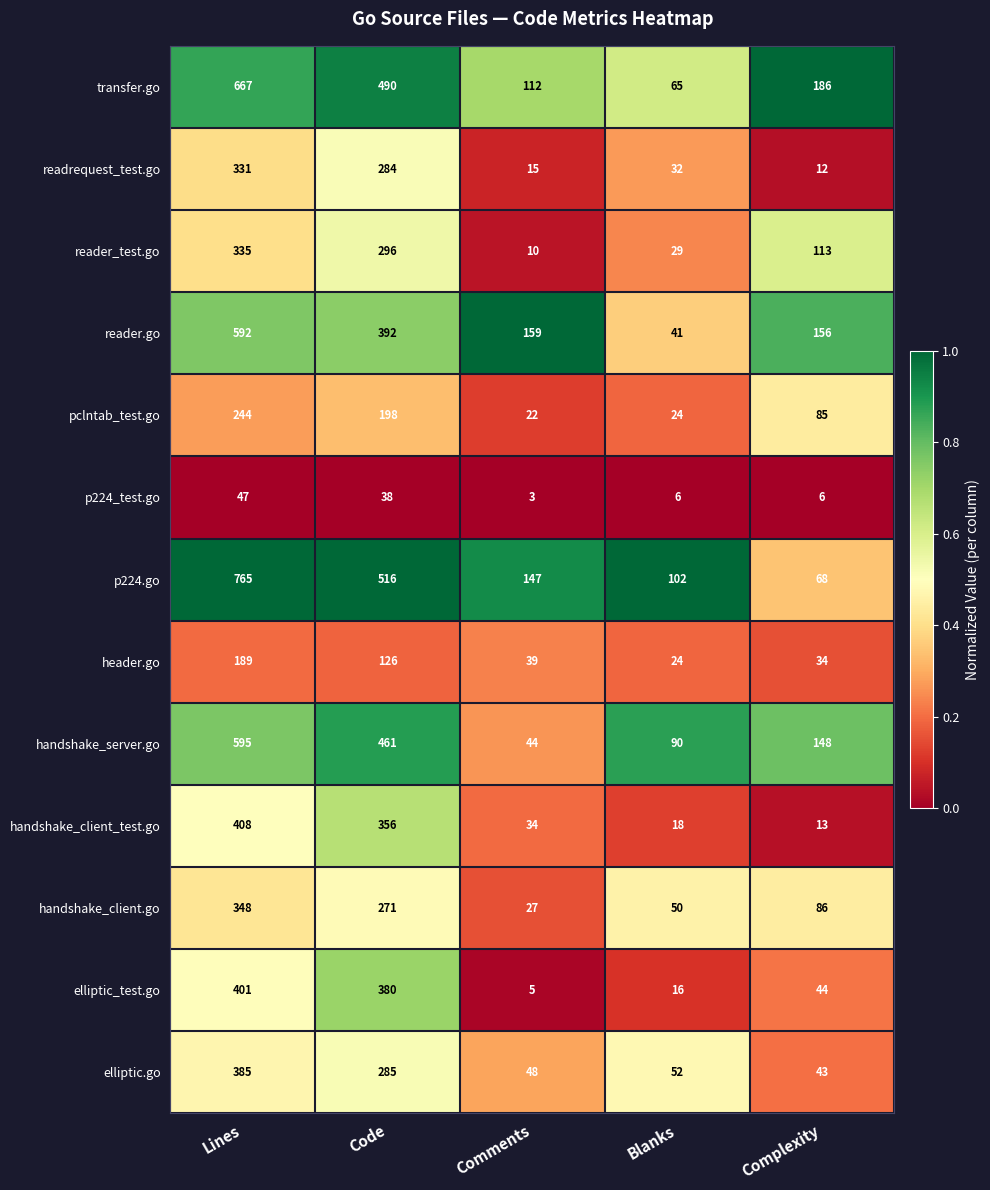

List the labels in order of pclntab_test.go value, smallest first.

Comments, Blanks, Complexity, Code, Lines